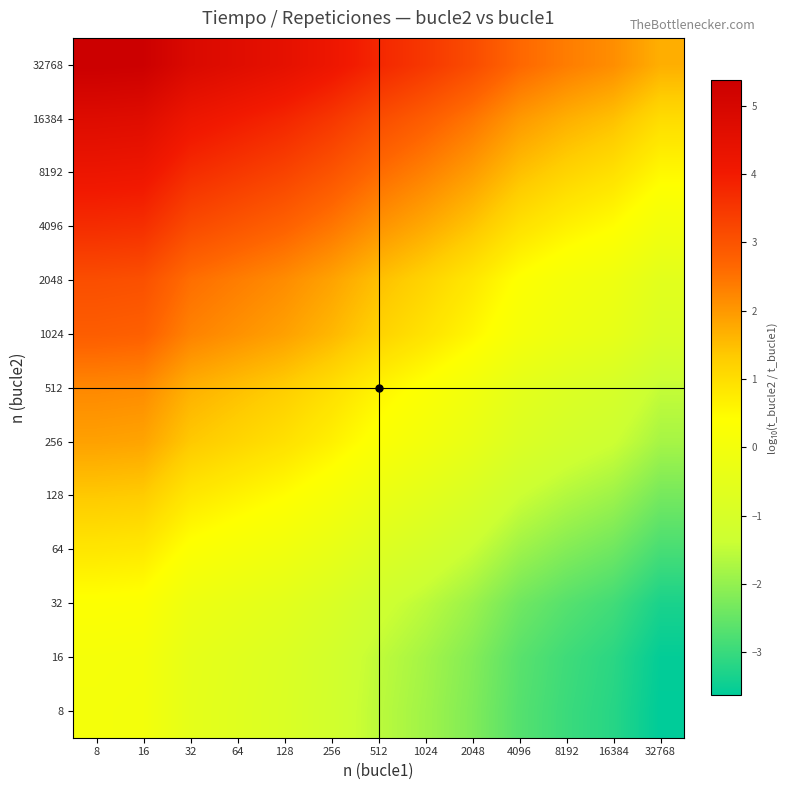

How many series are shown in this chart?

13